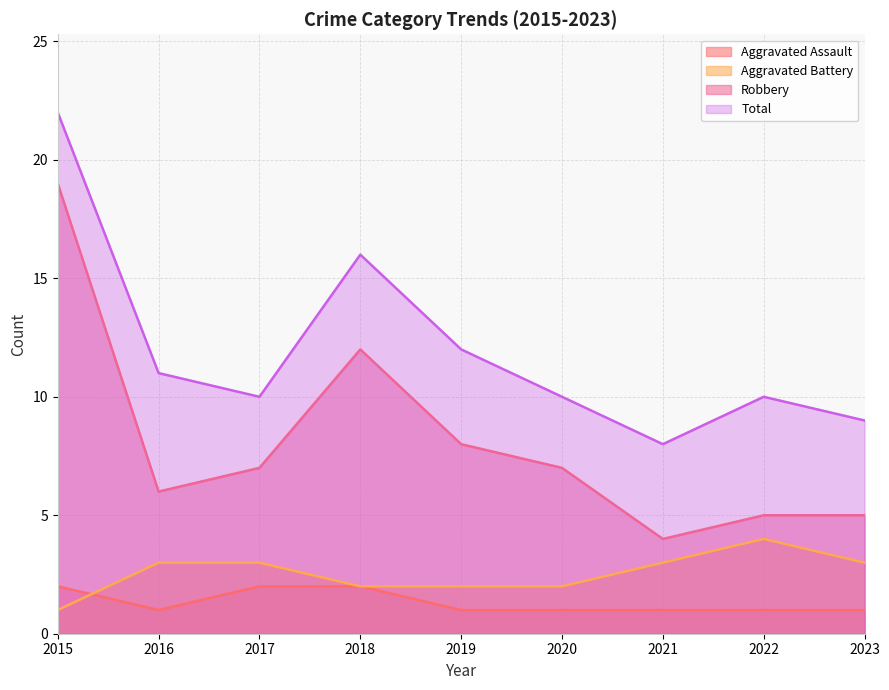

Is it true that Robbery equals 8 at 2019?

True